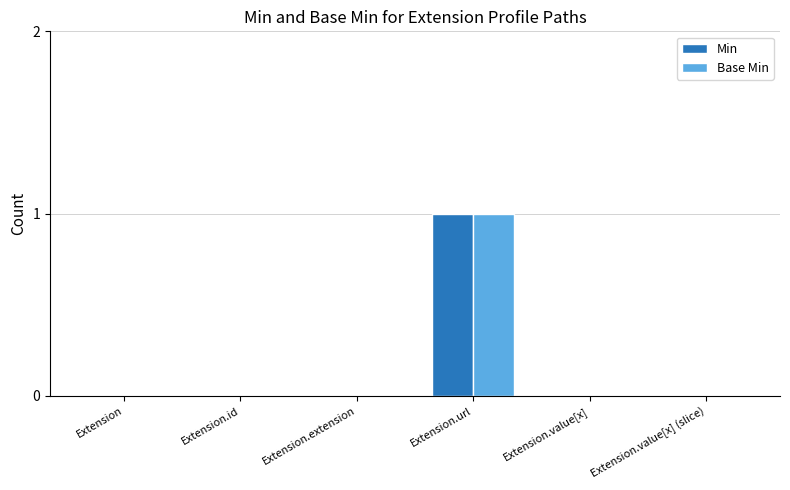

Which category has the highest value in the Base Min series?

Extension.url